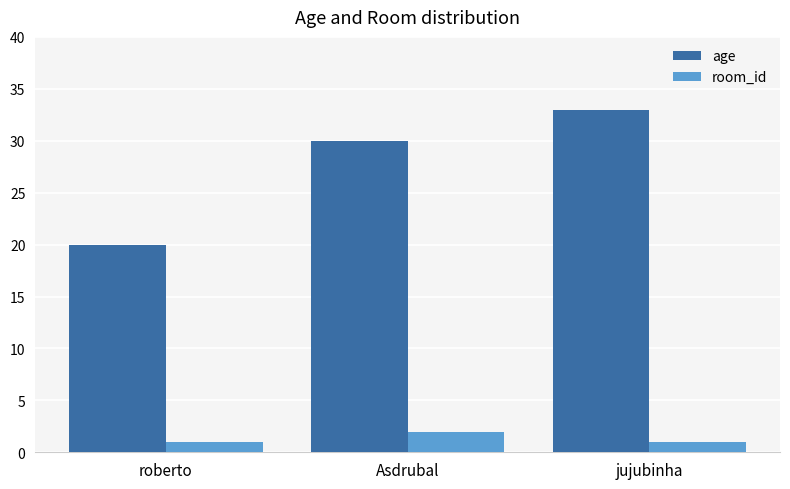

Is it true that age equals 18 at jujubinha?

False